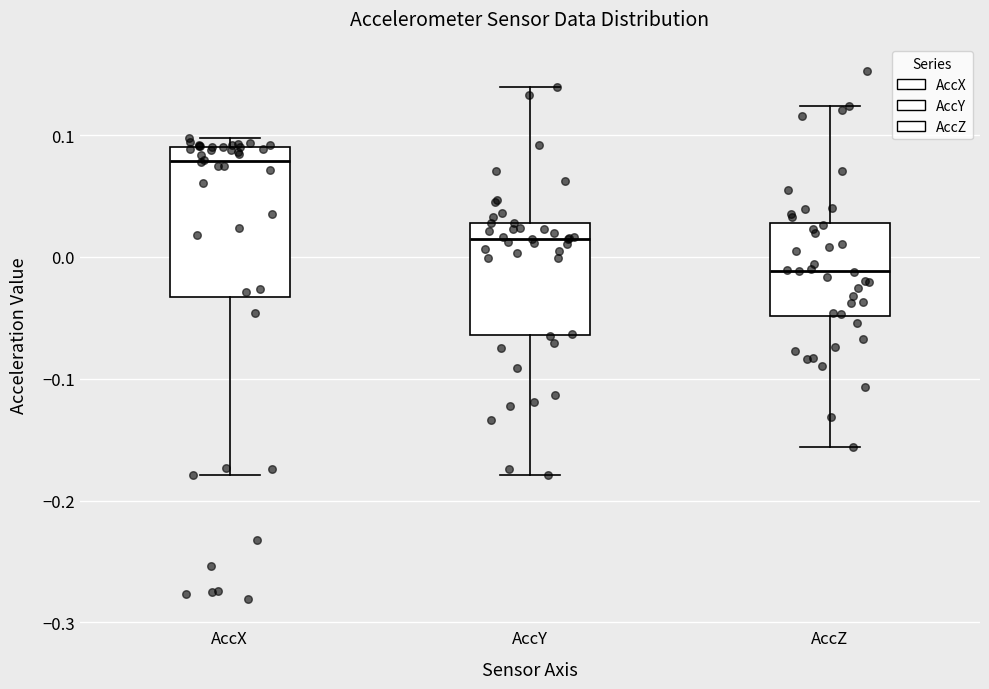

Which box's median line is the lowest?

AccZ